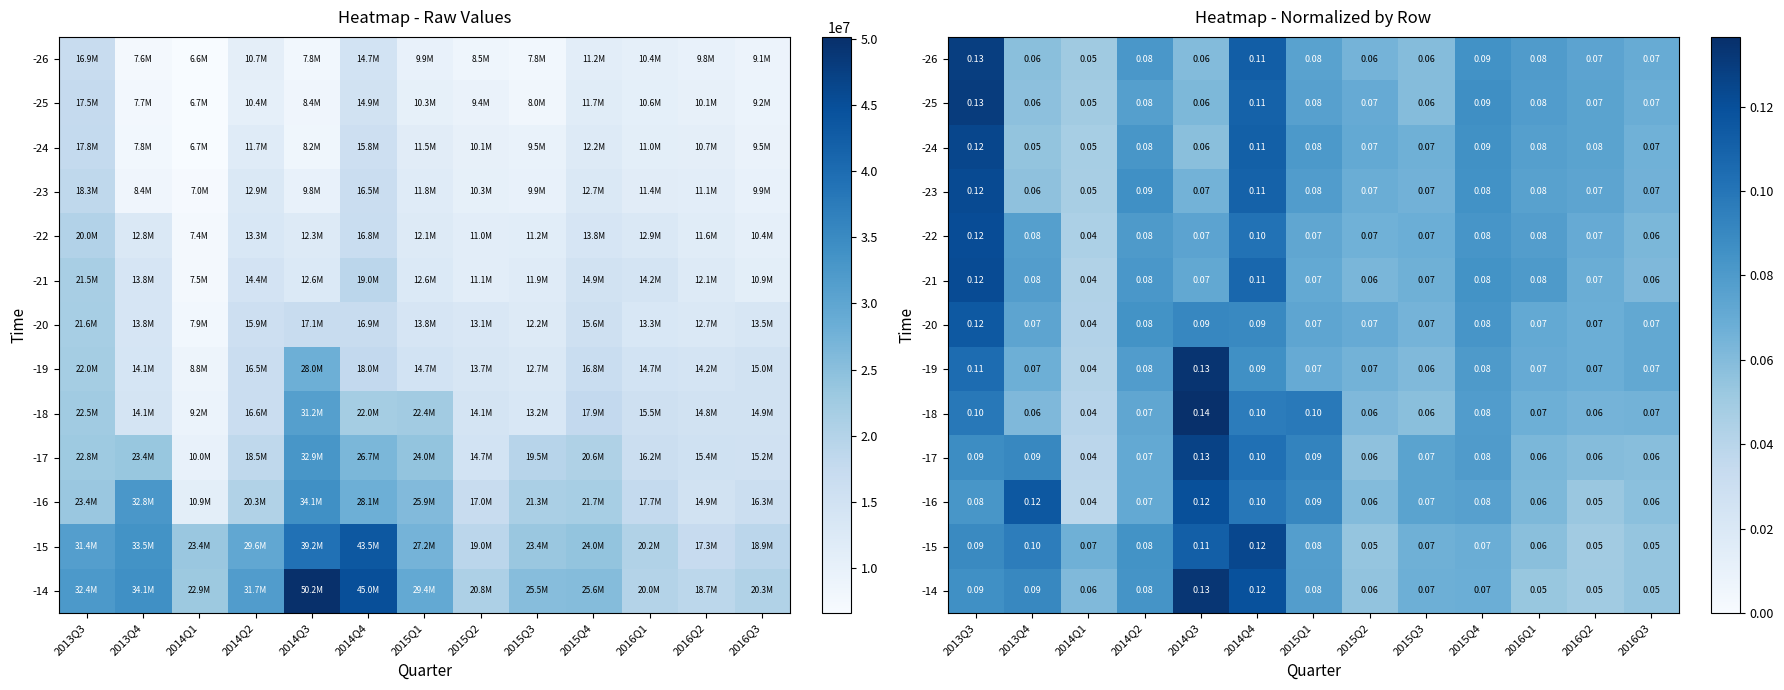

List the series in order of their peak value, lowest first.

-20, -16, -22, -21, -23, -15, -24, -17, -26, -25, -14, -19, -18